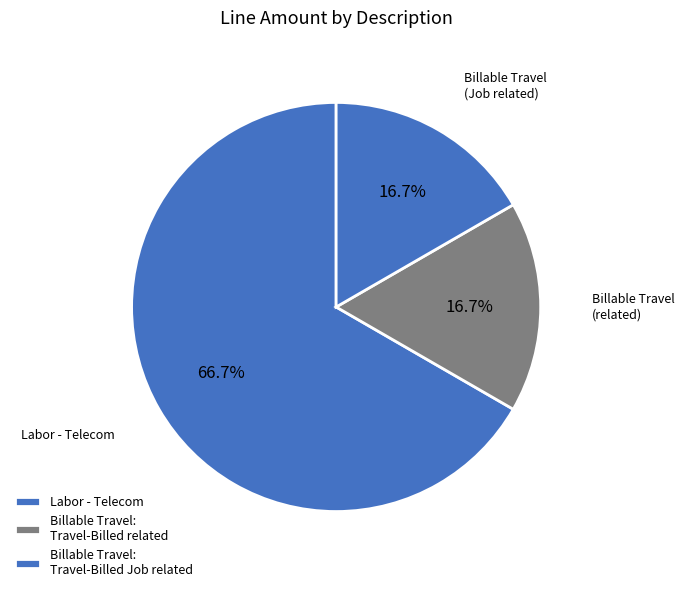

Count the number of slices in the pie.

3